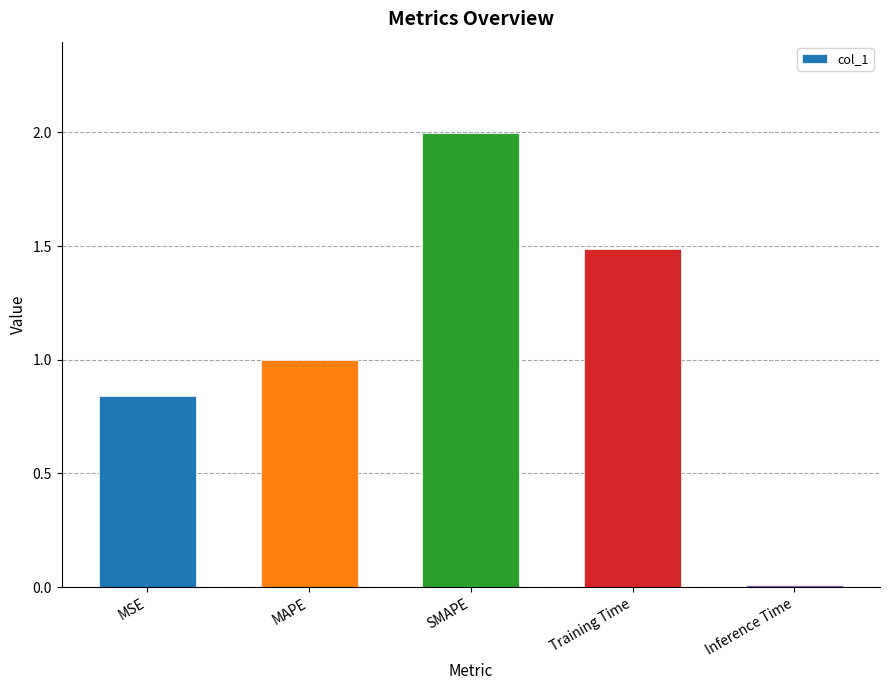

True or false: the data shows 1.0 at MAPE.

True